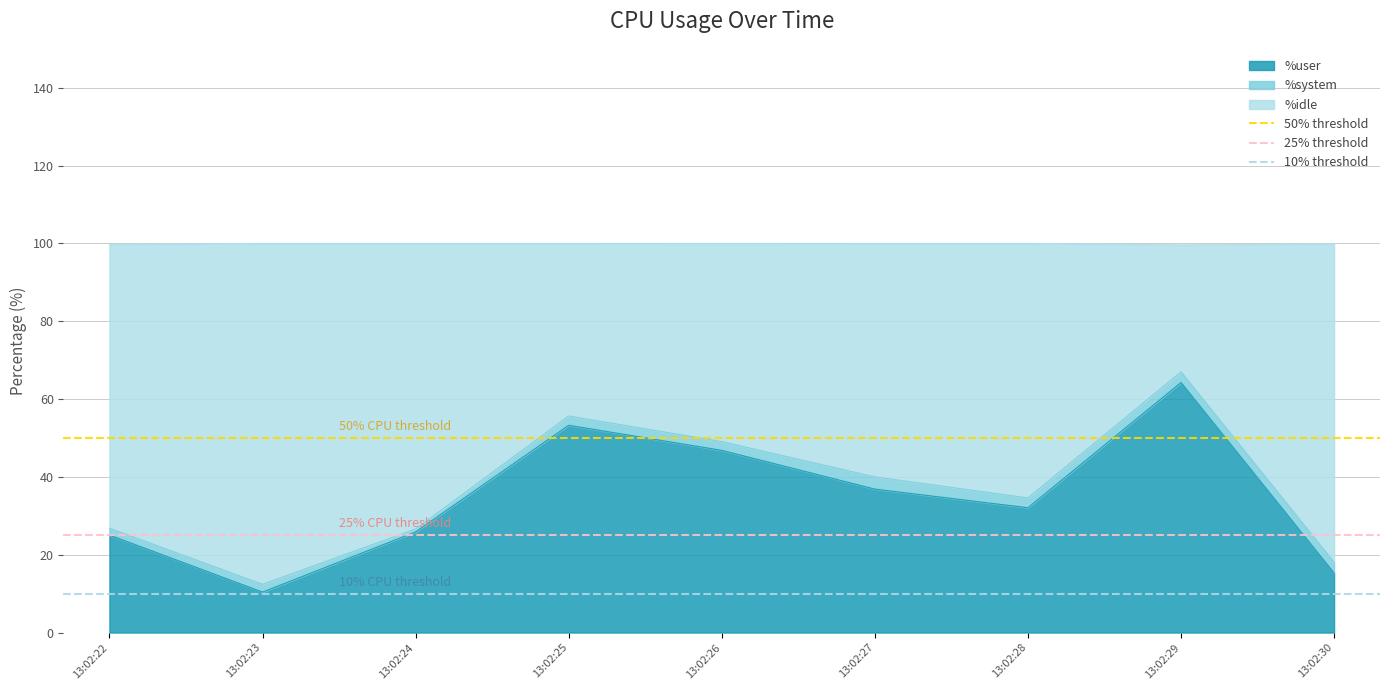

What is the approximate value of 25% threshold at 13:02:22?

25